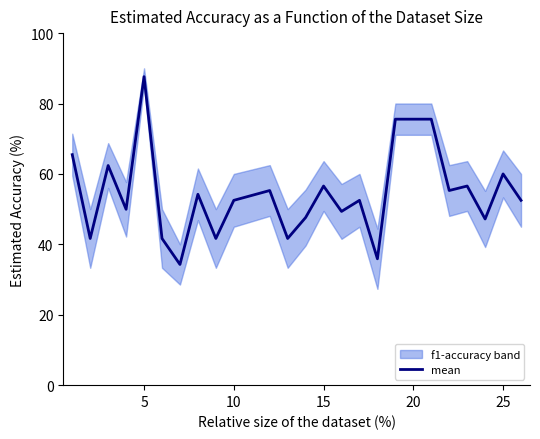

The value of mean at 5 is 87.6. True or false?

True